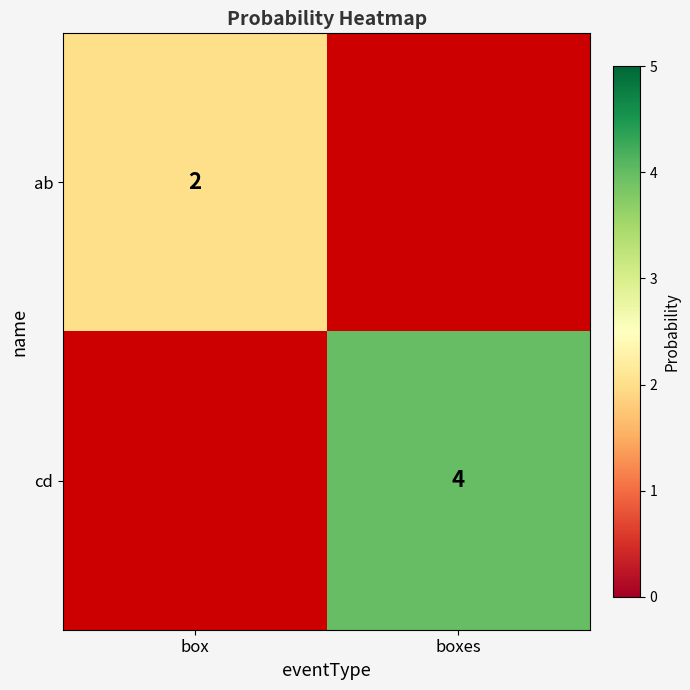

True or false: cd has a value of 3 at boxes.

False